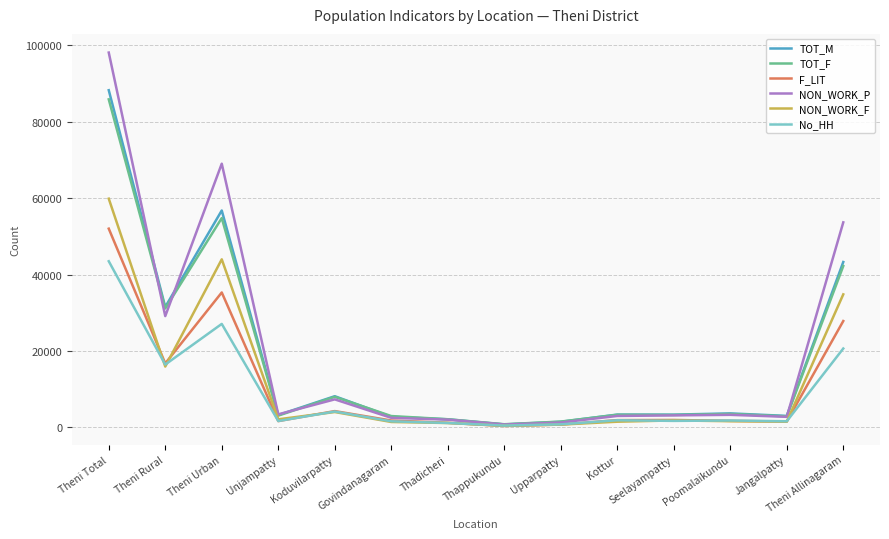

What is the sum of all TOT_F values?

245079